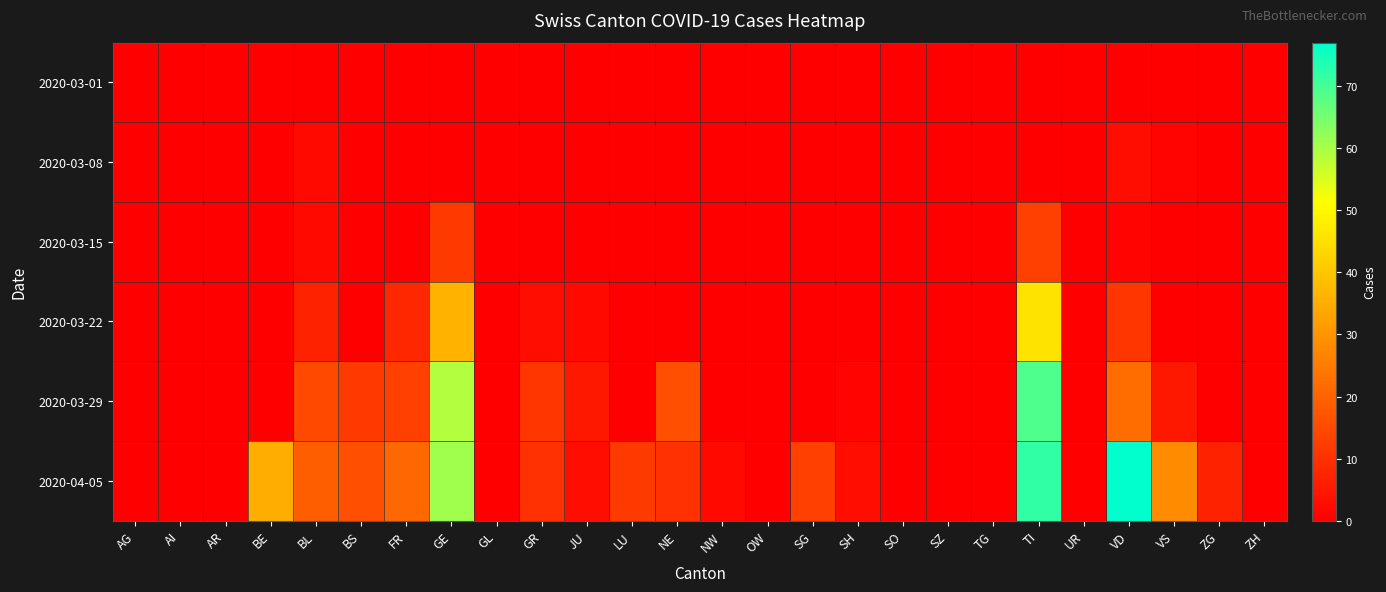

Reading right to left, transcribe all the data shown in this chart.

2020-03-01: ZH=0	ZG=0	VS=0	VD=0	UR=0	TI=0	TG=0	SZ=0	SO=0	SH=0	SG=0	OW=0	NW=0	NE=0	LU=0	JU=0	GR=0	GL=0	GE=0	FR=0	BS=0	BL=0	BE=0	AR=0	AI=0	AG=0
2020-03-08: ZH=0	ZG=0	VS=1	VD=3	UR=0	TI=0	TG=0	SZ=0	SO=0	SH=0	SG=0	OW=0	NW=0	NE=0	LU=0	JU=0	GR=0	GL=0	GE=0	FR=0	BS=0	BL=2	BE=0	AR=0	AI=0	AG=0
2020-03-15: ZH=0	ZG=0	VS=0	VD=1	UR=0	TI=13	TG=0	SZ=0	SO=0	SH=0	SG=0	OW=0	NW=0	NE=0	LU=0	JU=0	GR=0	GL=0	GE=12	FR=0	BS=0	BL=2	BE=0	AR=0	AI=0	AG=0
2020-03-22: ZH=0	ZG=0	VS=0	VD=11	UR=0	TI=46	TG=0	SZ=0	SO=0	SH=0	SG=0	OW=0	NW=0	NE=0	LU=0	JU=2	GR=3	GL=0	GE=36	FR=8	BS=0	BL=7	BE=0	AR=0	AI=0	AG=0
2020-03-29: ZH=0	ZG=0	VS=5	VD=22	UR=0	TI=69	TG=0	SZ=0	SO=0	SH=1	SG=0	OW=0	NW=0	NE=16	LU=0	JU=5	GR=11	GL=0	GE=59	FR=13	BS=12	BL=15	BE=0	AR=0	AI=0	AG=0
2020-04-05: ZH=0	ZG=7	VS=28	VD=77	UR=0	TI=72	TG=0	SZ=0	SO=0	SH=3	SG=13	OW=0	NW=2	NE=10	LU=12	JU=3	GR=10	GL=0	GE=61	FR=21	BS=16	BL=19	BE=35	AR=0	AI=0	AG=0